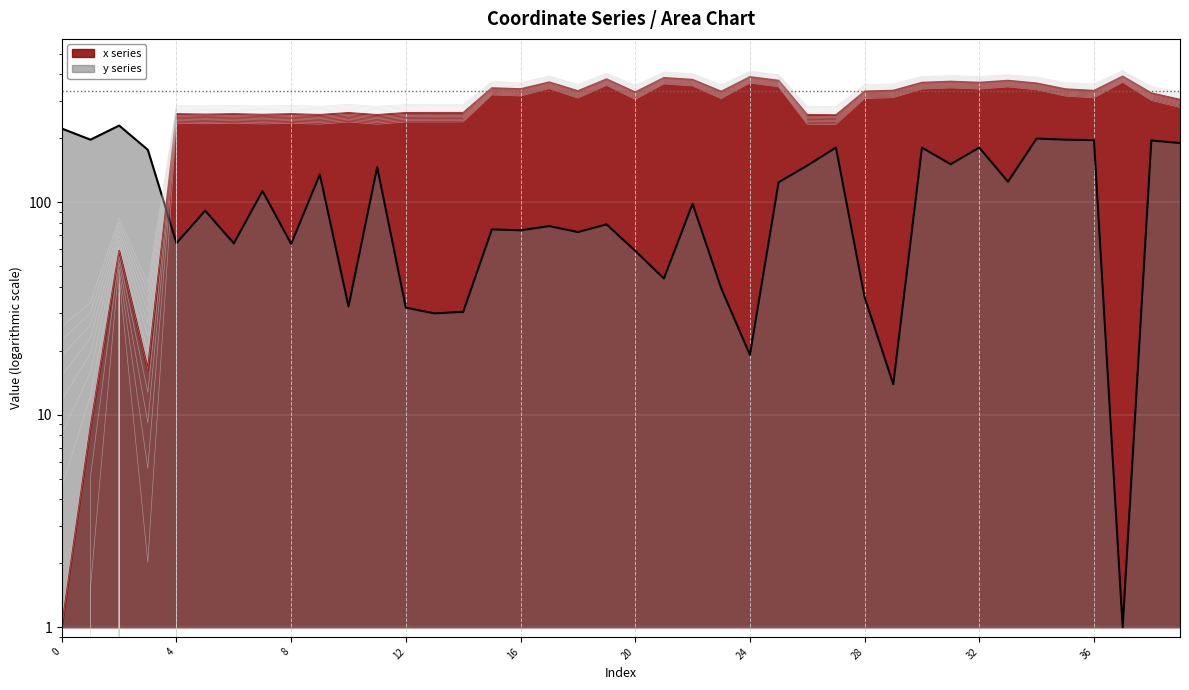

What is the difference between the highest and lowest values at 1?

188.1